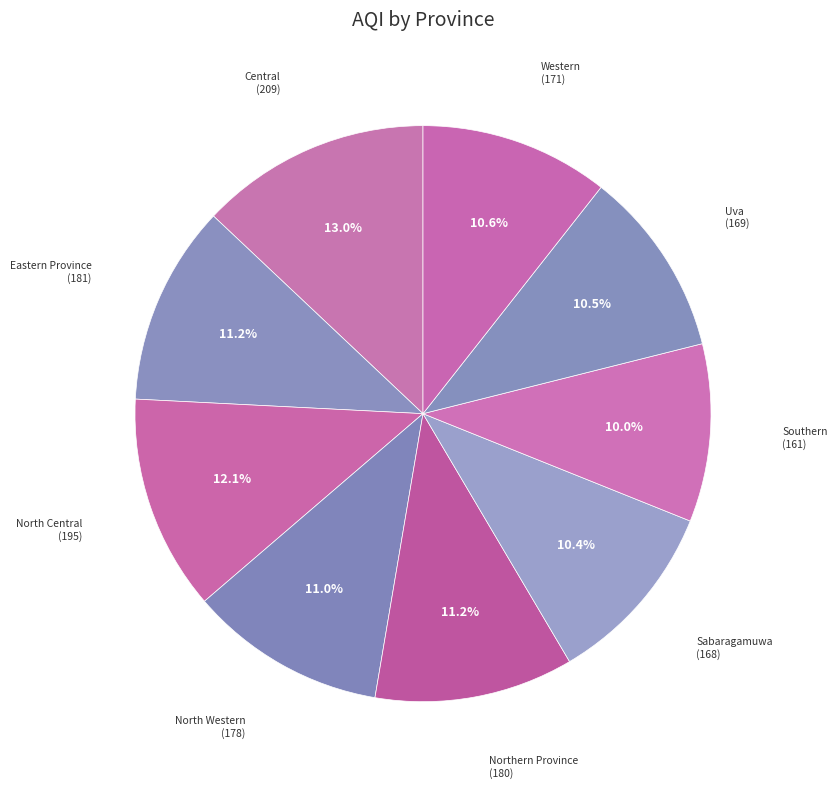

Count the number of slices in the pie.

9